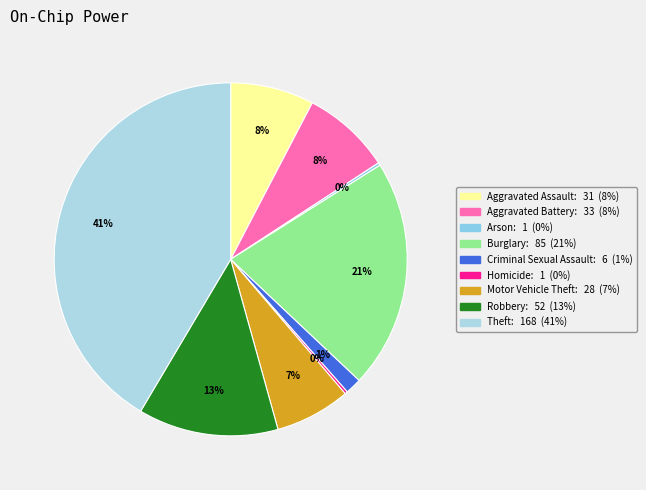

Is there a majority slice in this chart?

No